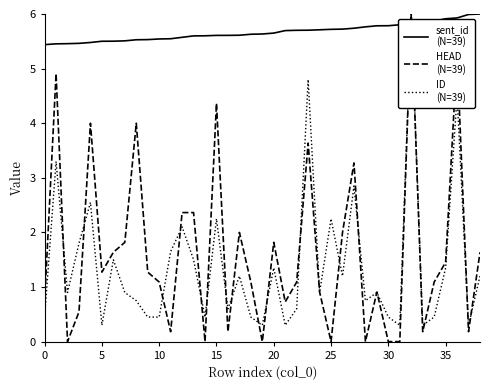

What is the maximum value shown in the chart?

6.0